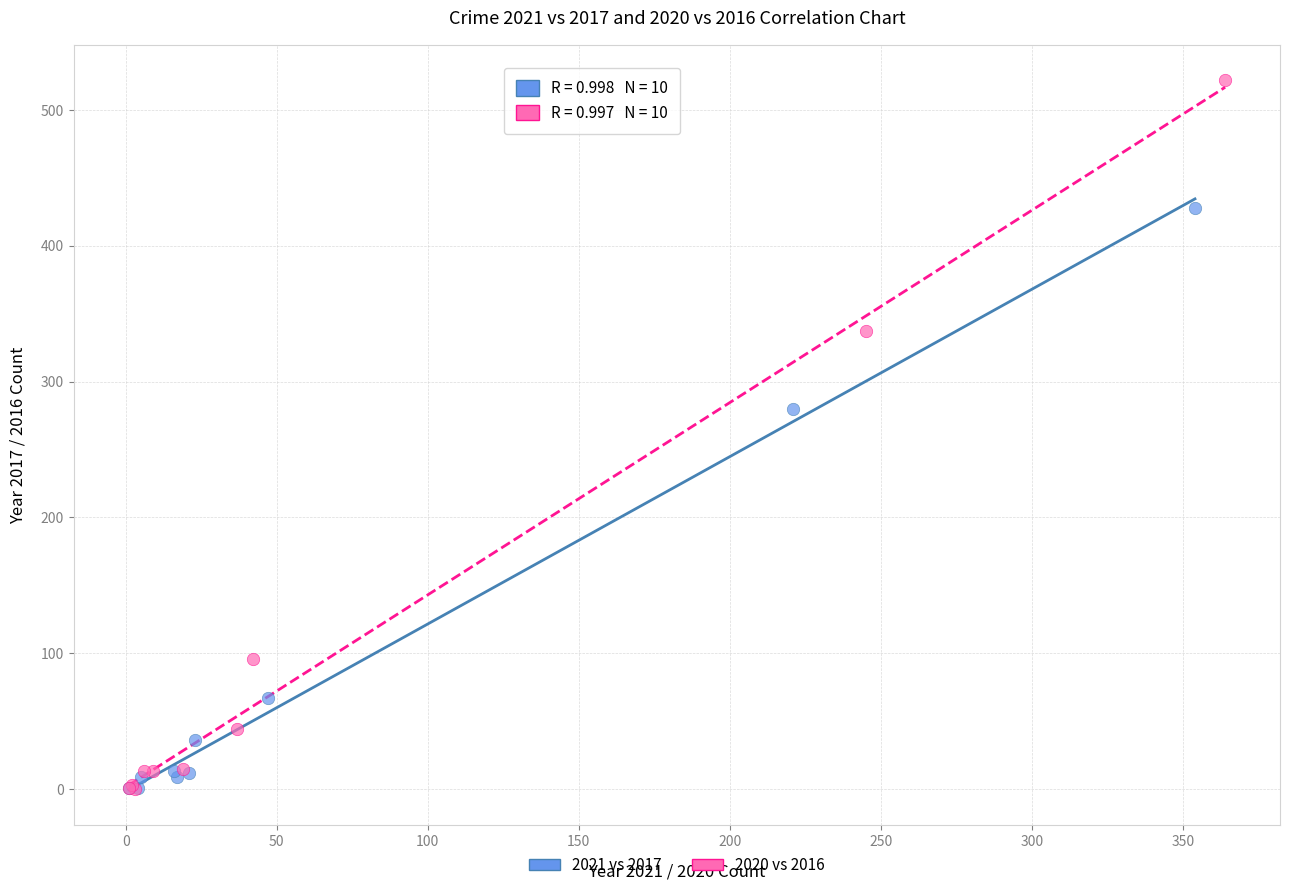

What are all the series names shown in the legend?

2021 vs 2017, 2020 vs 2016